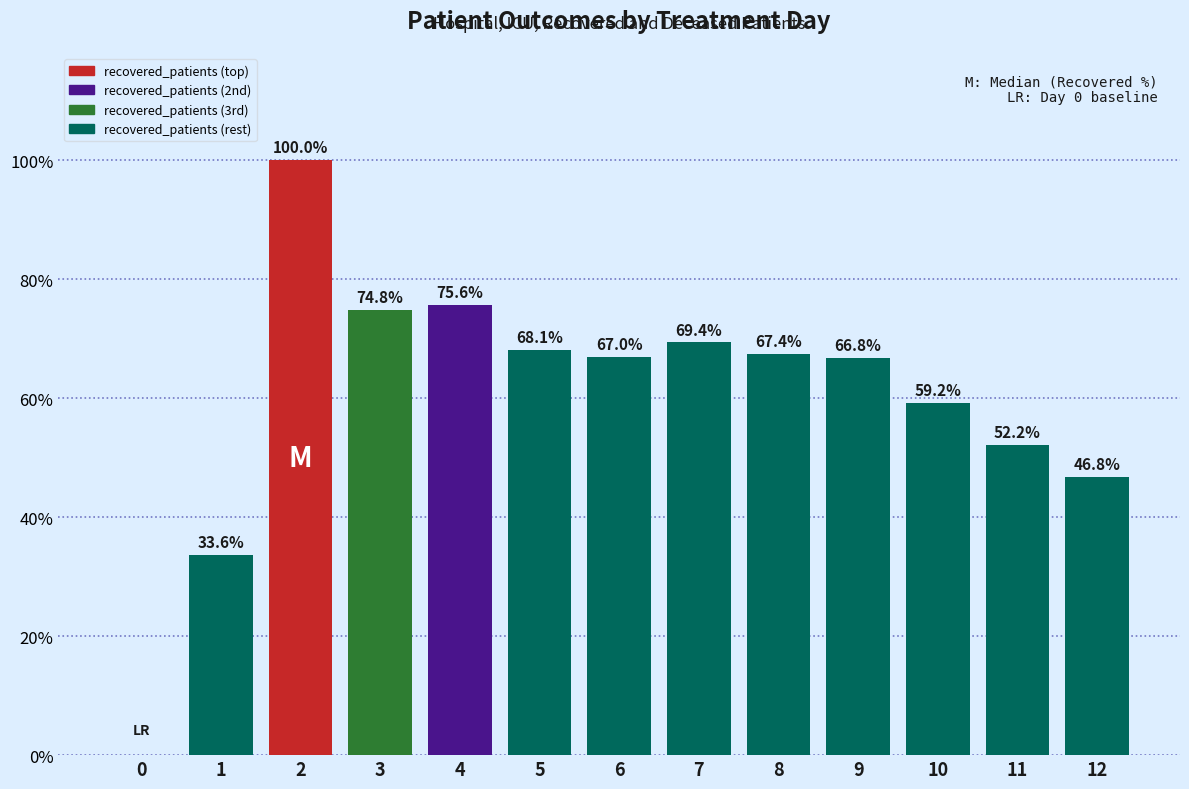

Approximately how many times larger is the value at 6 compared to 4?

0.9